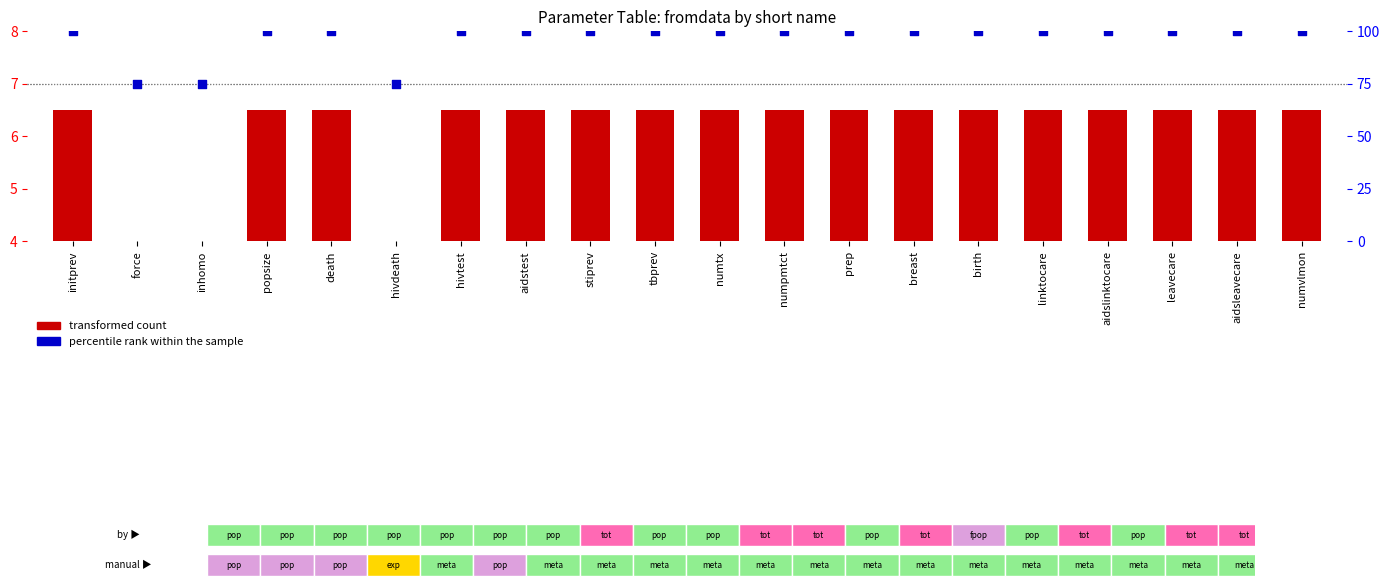

Approximately how many times larger is the value at birth compared to linktocare?

1.0